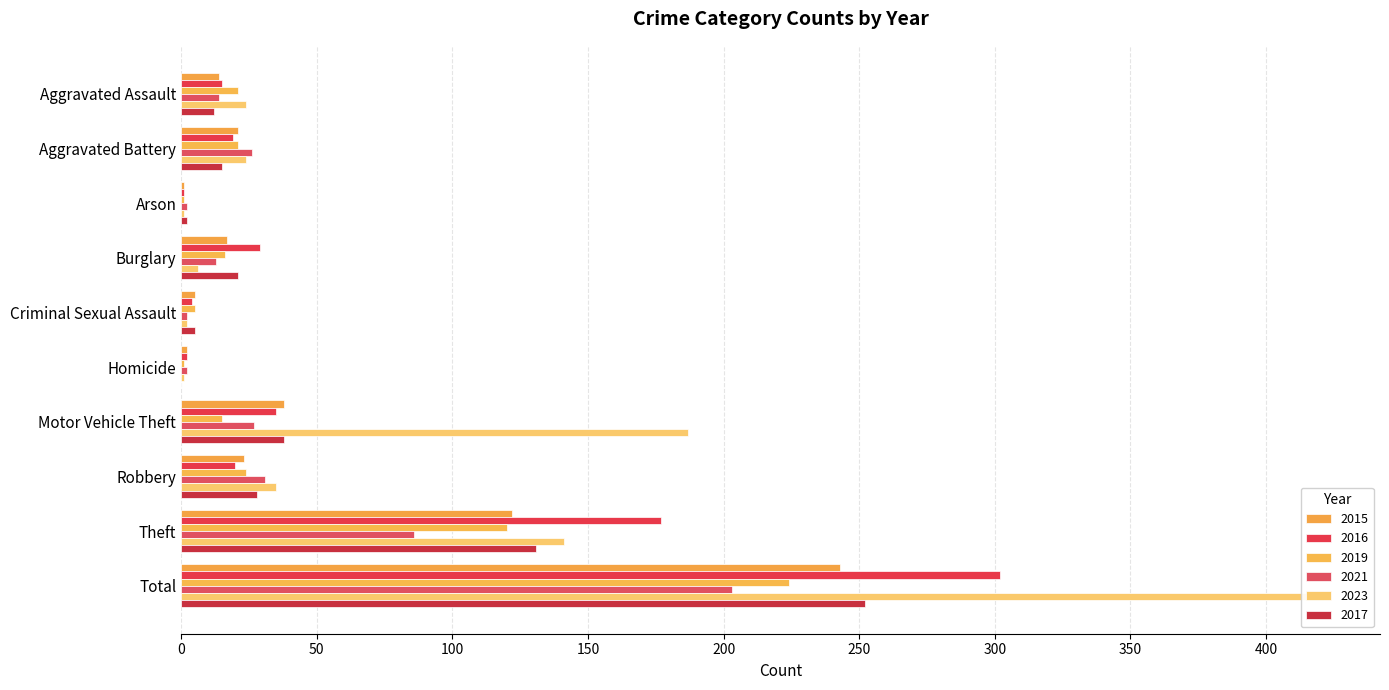

Which category has the highest value across all series?

Total